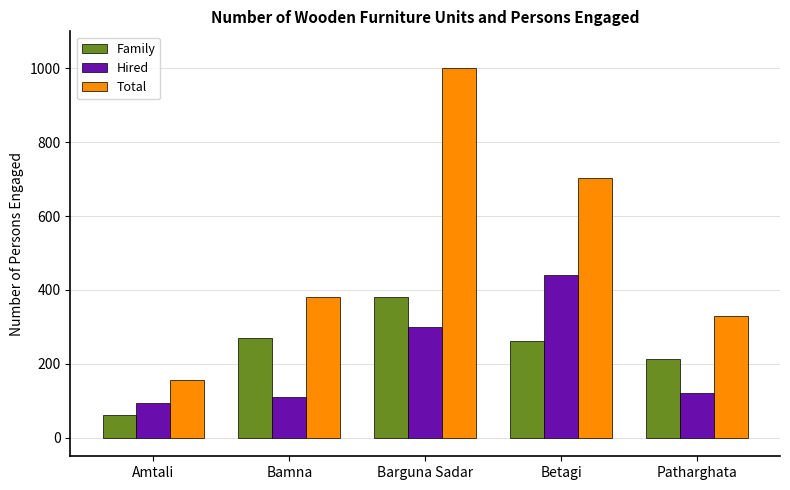

How many bars are there in total?

15